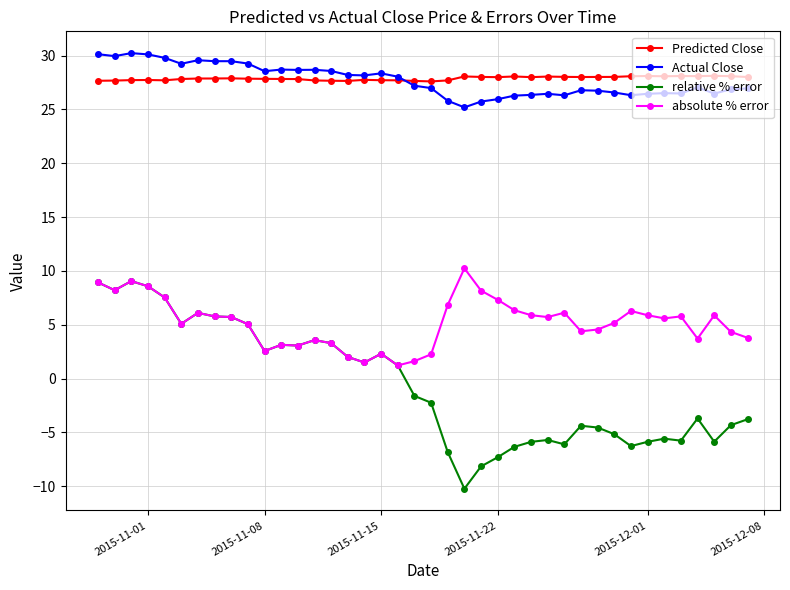

At how many categories does at least one series exceed 15?

40